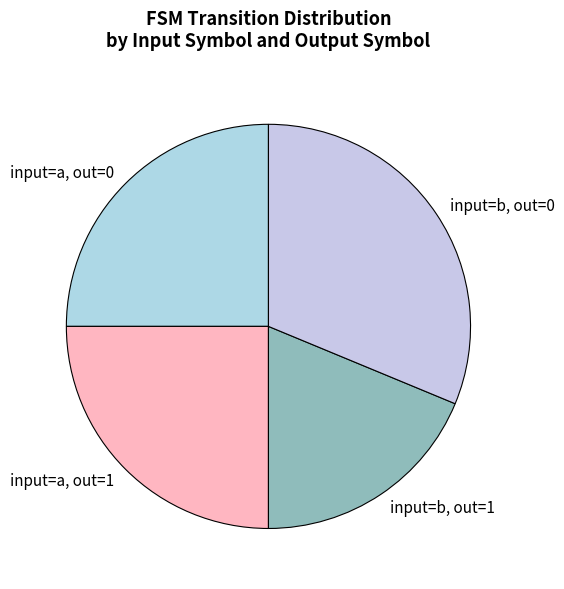

Which has a higher value, input=b, out=0 or input=a, out=1?

input=b, out=0